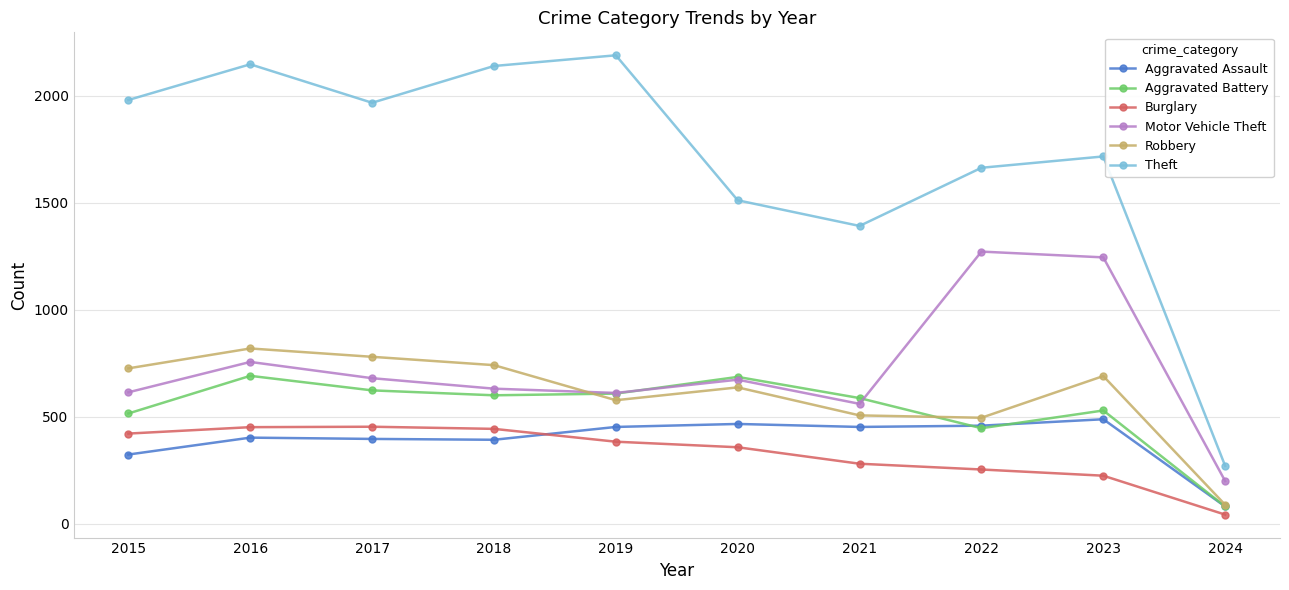

What is the sum of the Aggravated Assault values at 2023 and 2021?

940